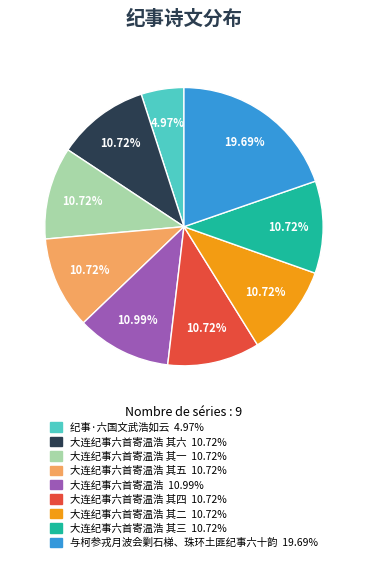

To the nearest percent, what is the difference between the largest and smallest slice percentages?

15%